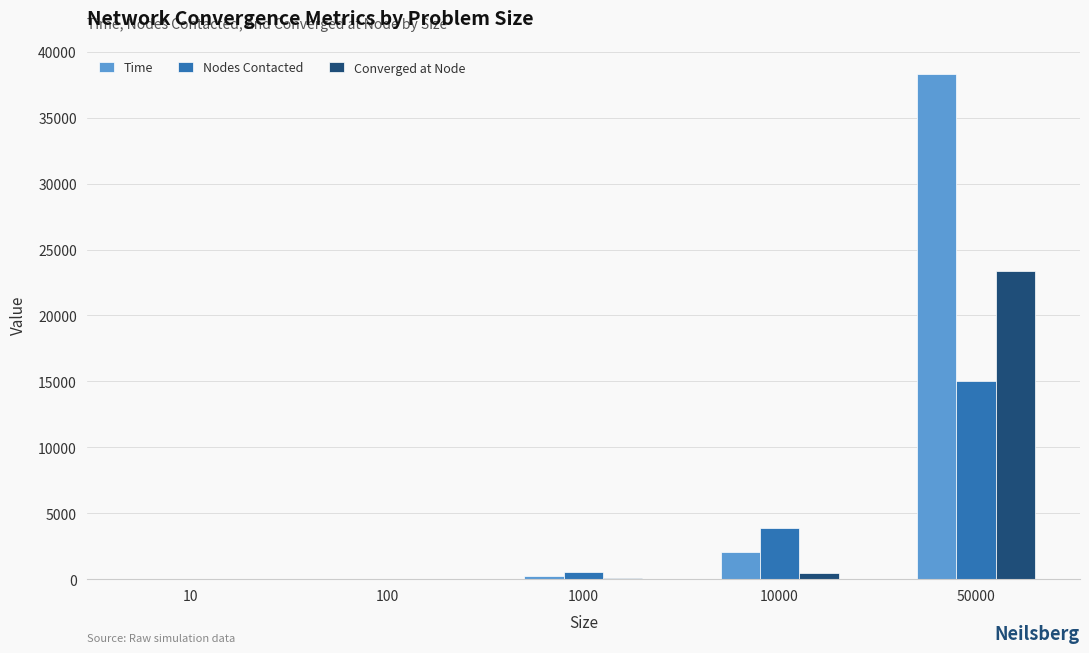

Are the bars grouped side by side (vs. stacked)?

Yes